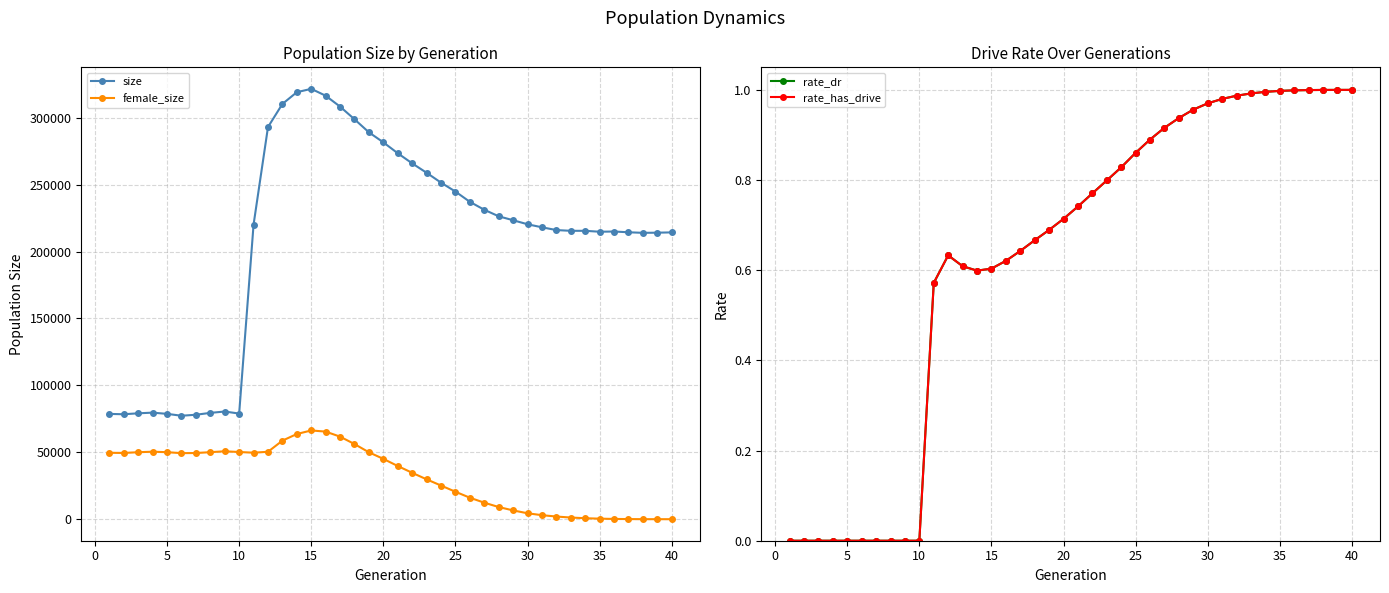

What is the maximum value for female_size?

66323